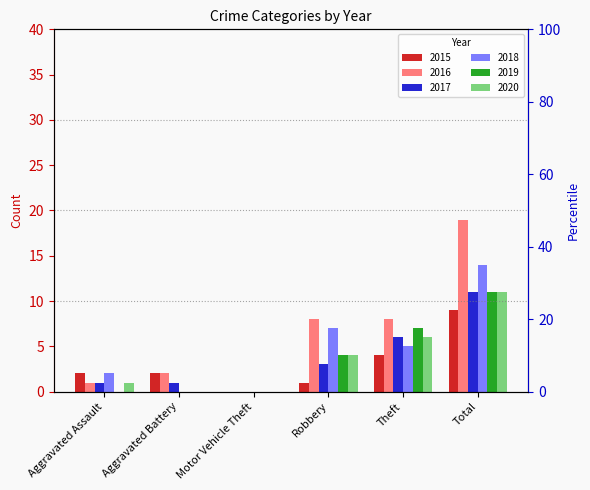

What is the greatest value displayed?

19